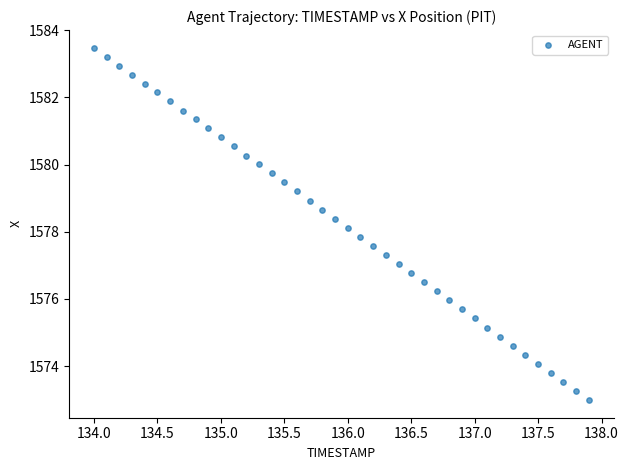

What is the range of Y values (max minus min)?

10.5